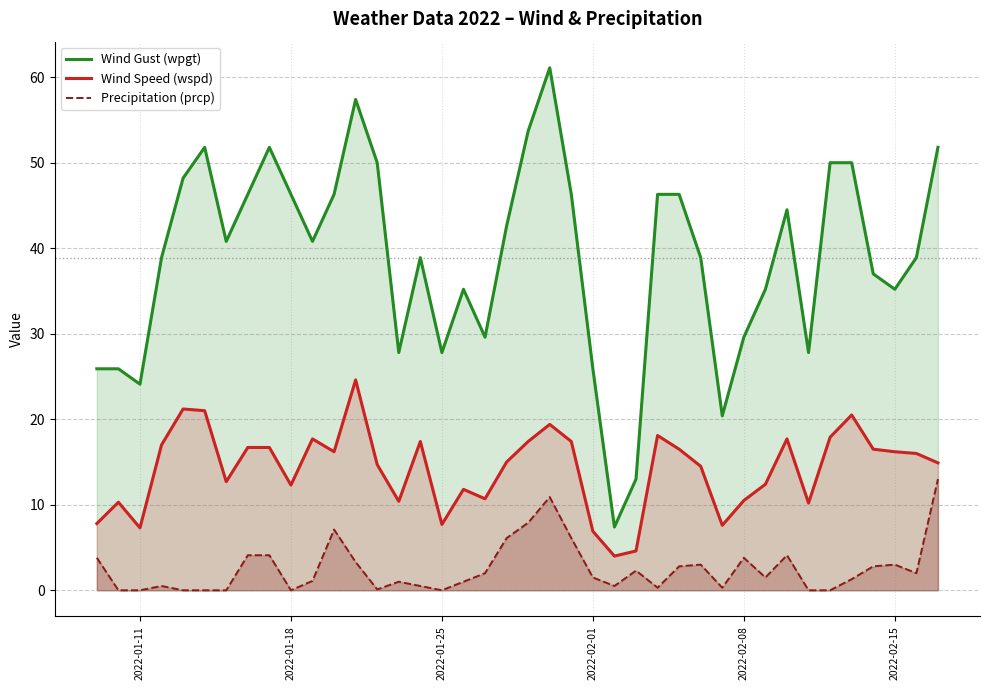

True or false: Wind Gust (wpgt) and Wind Speed (wspd) cross at least once.

False